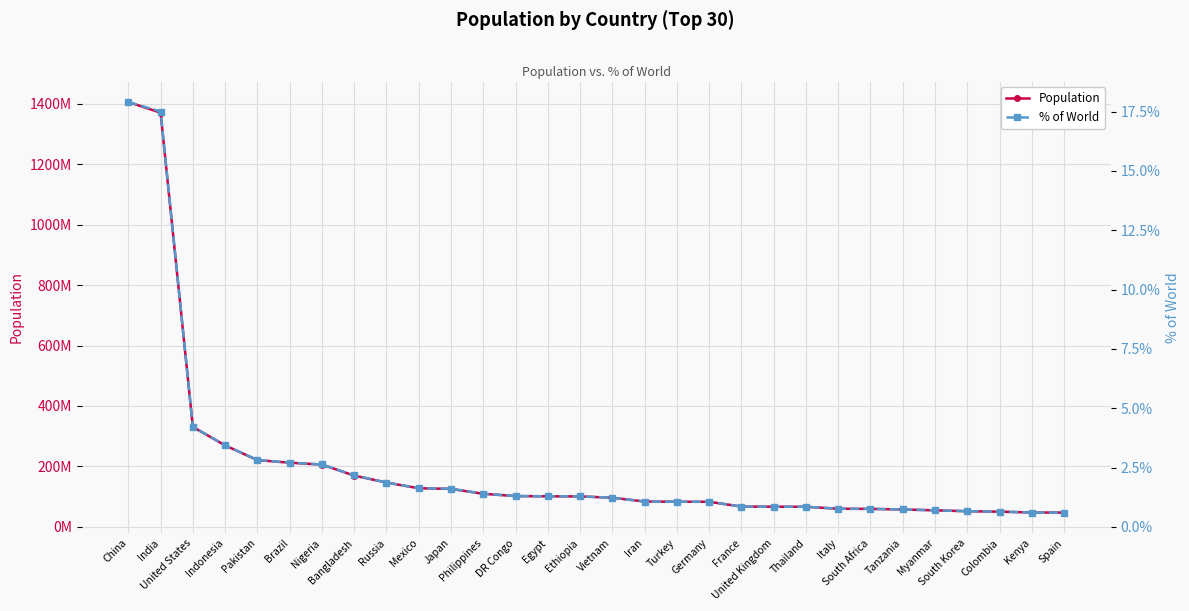

What are all the series names shown in the legend?

Population, % of World